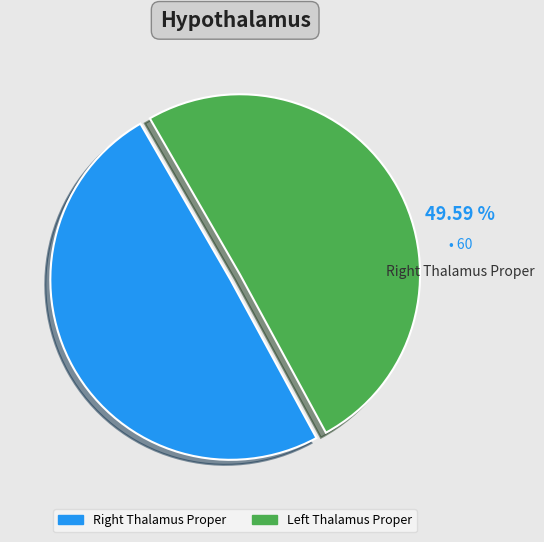

Count the number of slices in the pie.

2